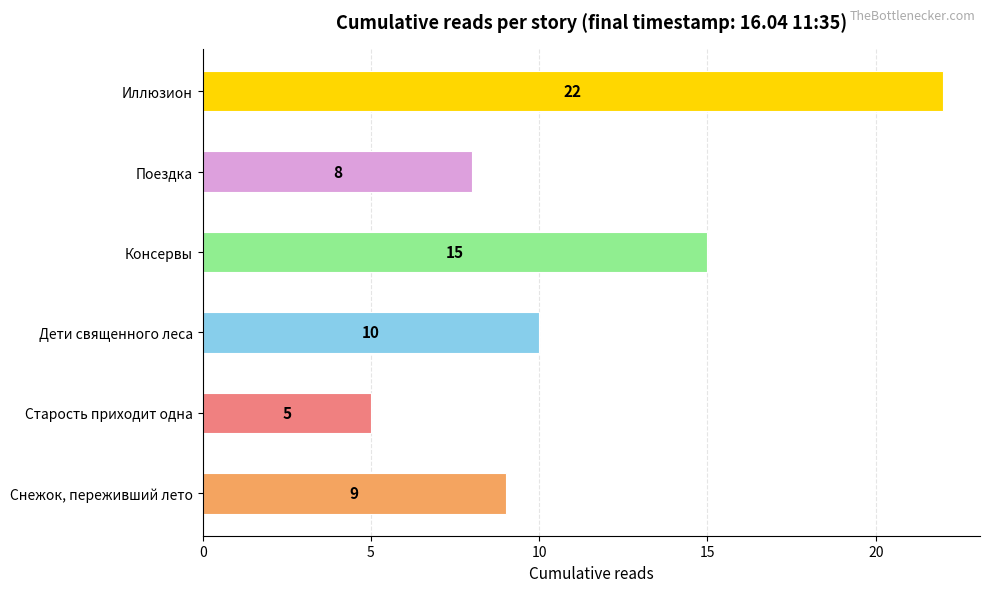

Reading bottom to top, extract all data points from this chart.

9	5	10	15	8	22